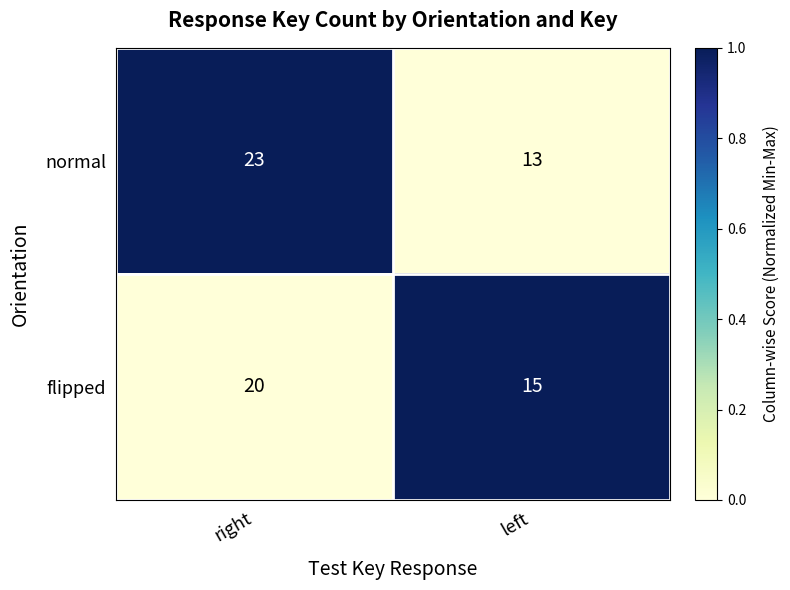

List the series in order of their overall mean, lowest first.

flipped, normal